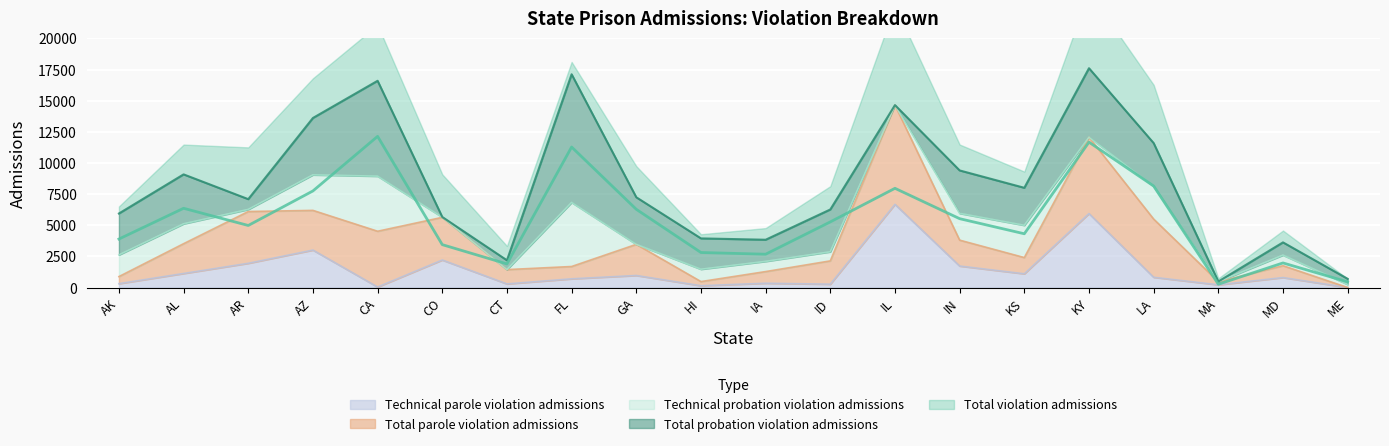

Reading left to right, transcribe all the data shown in this chart.

Total violation admissions: AK=3891	AL=6360	AR=4980	AZ=7752	CA=12133	CO=3441	CT=1895	FL=11278	GA=6278	HI=2810	IA=2673	ID=5267	IL=7963	IN=5526	KS=4314	KY=11668	LA=8146	MA=265	MD=1973	ME=452
Total probation violation admissions: AK=3323	AL=3968	AR=824	AZ=4566	CA=7656	CO=17	CT=747	FL=10289	GA=3779	HI=2477	IA=1737	ID=3396	IL=0	IN=3447	KS=3011	KY=5539	LA=3473	MA=13	MD=1022	ME=452
Technical probation violation admissions: AK=1740	AL=1596	AR=169	AZ=2851	CA=4421	CO=11	CT=0	FL=5141	GA=0	HI=989	IA=818	ID=730	IL=0	IN=2148	KS=2588	KY=0	LA=2626	MA=0	MD=850	ME=245
Total parole violation admissions: AK=568	AL=2392	AR=4156	AZ=3186	CA=4477	CO=3424	CT=1148	FL=989	GA=2499	HI=333	IA=936	ID=1871	IL=7963	IN=2079	KS=1303	KY=6129	LA=4673	MA=252	MD=951	ME=0
Technical parole violation admissions: AK=310	AL=1126	AR=1944	AZ=3006	CA=40	CO=2209	CT=290	FL=698	GA=966	HI=144	IA=344	ID=267	IL=6678	IN=1724	KS=1102	KY=5935	LA=821	MA=217	MD=800	ME=0